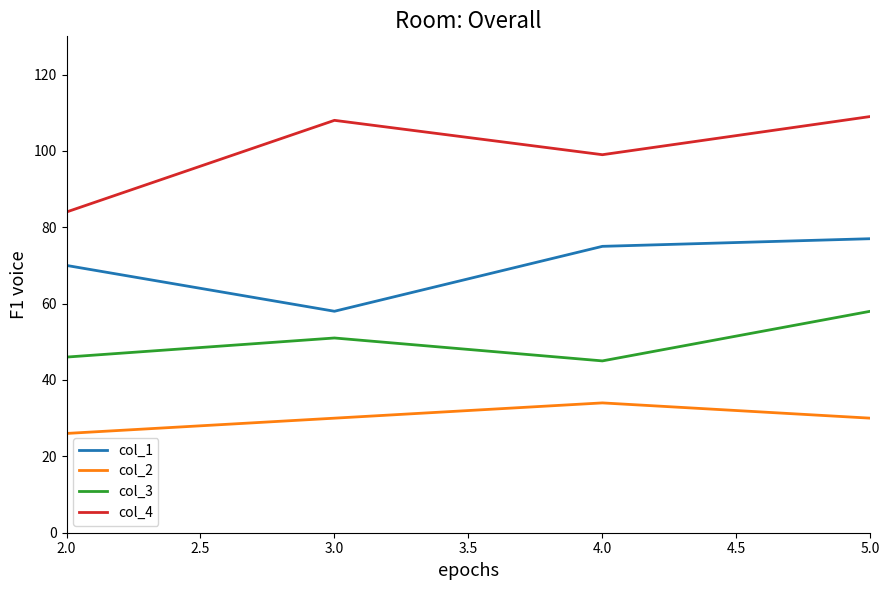

What is the smallest value displayed?

26